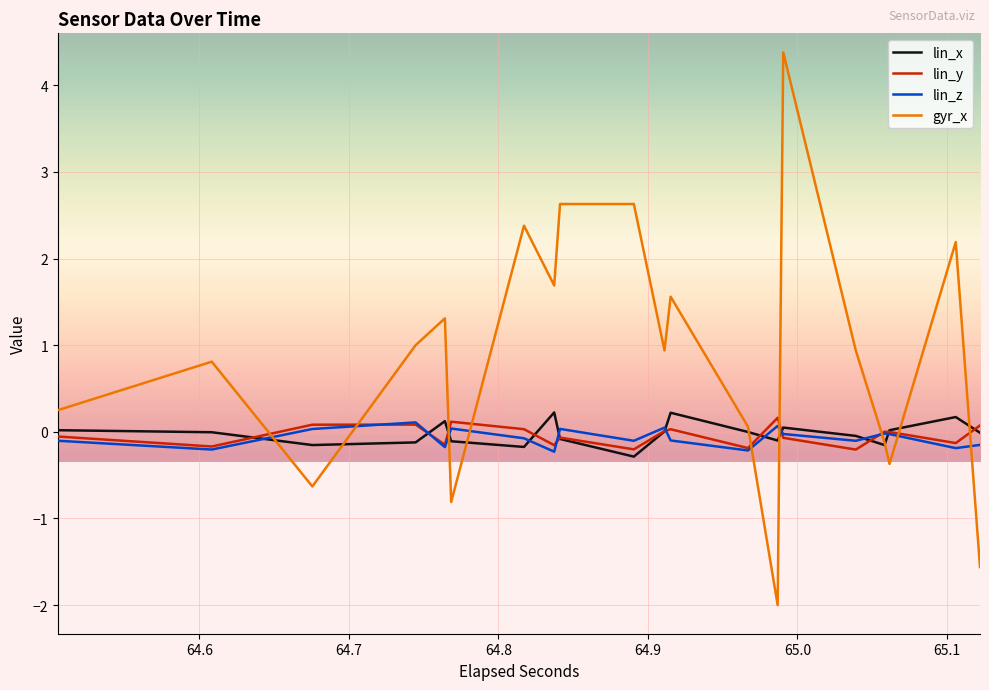

True or false: lin_z and gyr_x intersect in this chart.

True